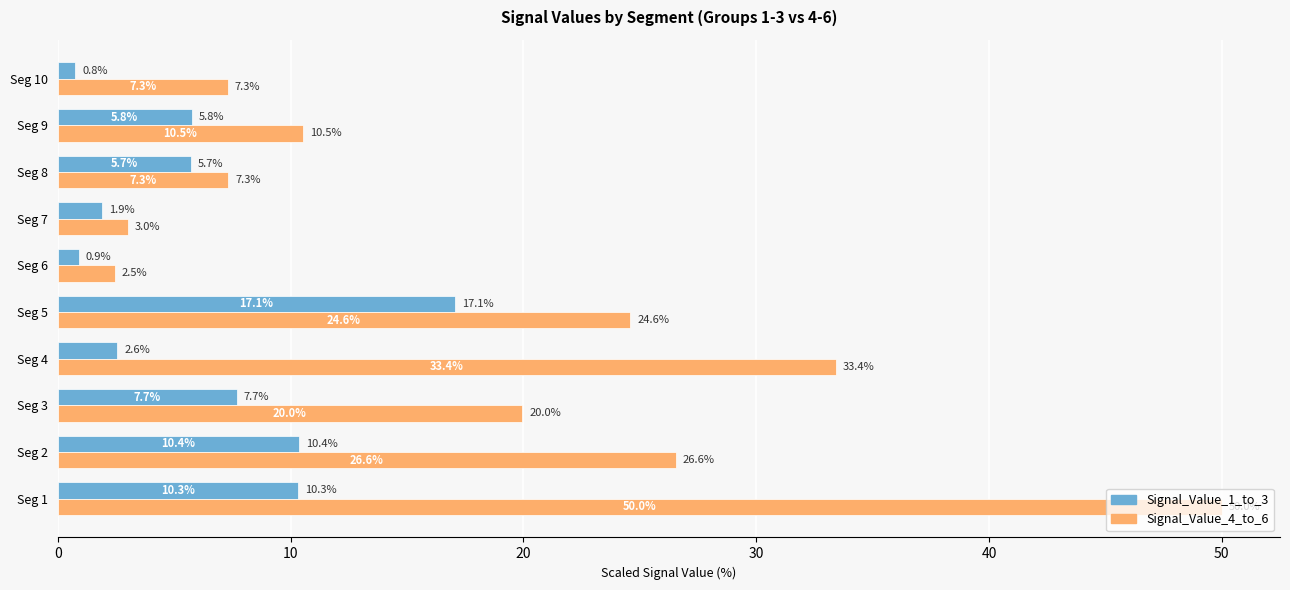

Is the value of Signal_Value_4_to_6 at Seg 9 greater than the value of Signal_Value_1_to_3 at Seg 8?

Yes